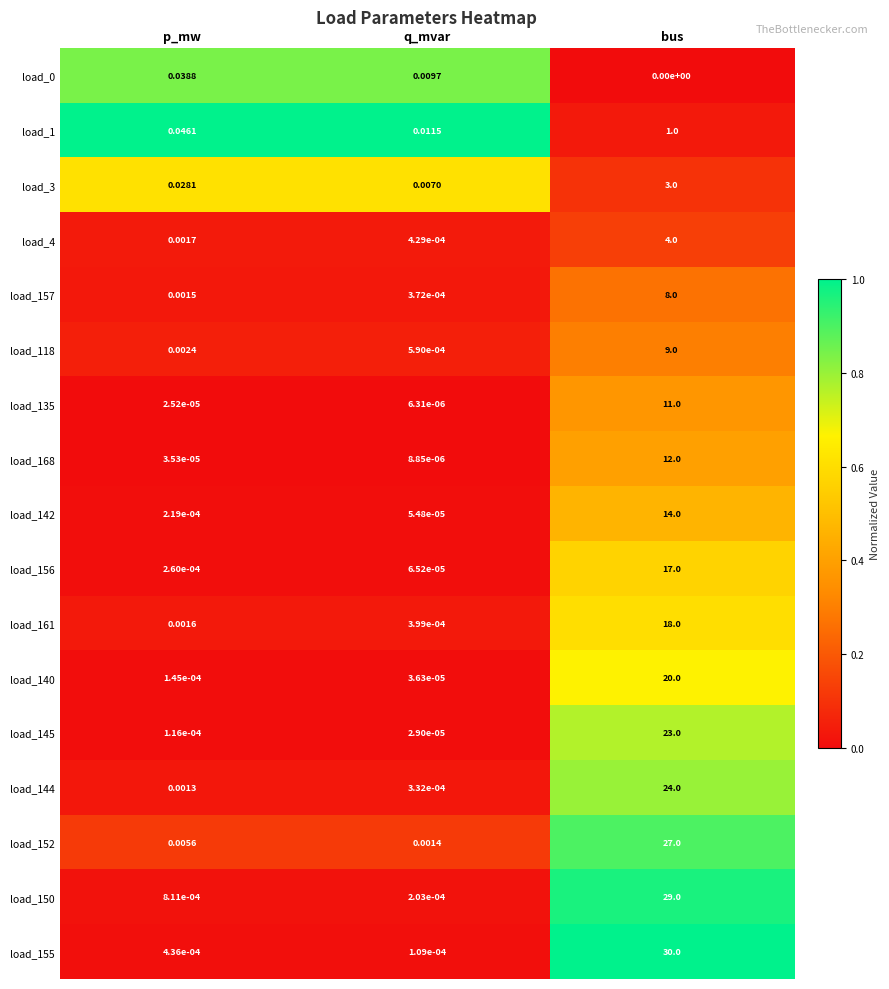

Where is load_145 nearest to the value 11?

p_mw